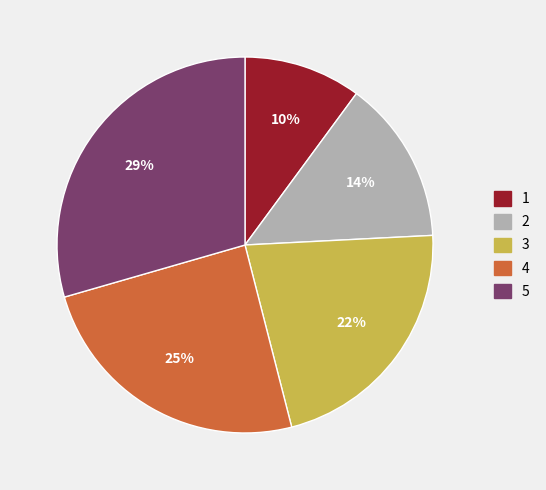

To the nearest percent, what is the combined percentage of 3 and 1?

32%